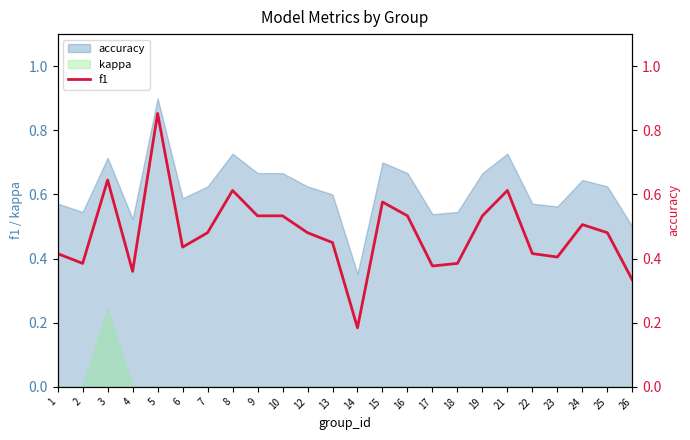

How many points are higher than both their immediate neighbors (excluding endpoints)?

6